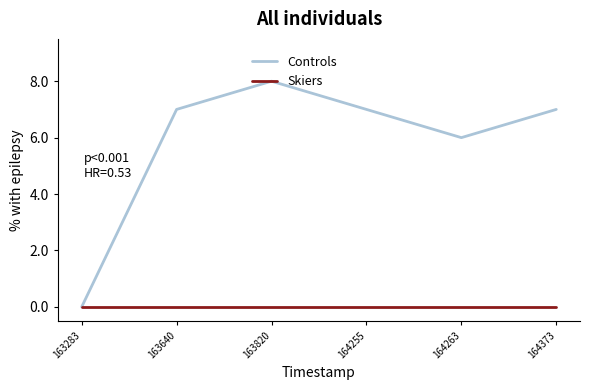

Rank the series by their average value, from lowest to highest.

Skiers, Controls